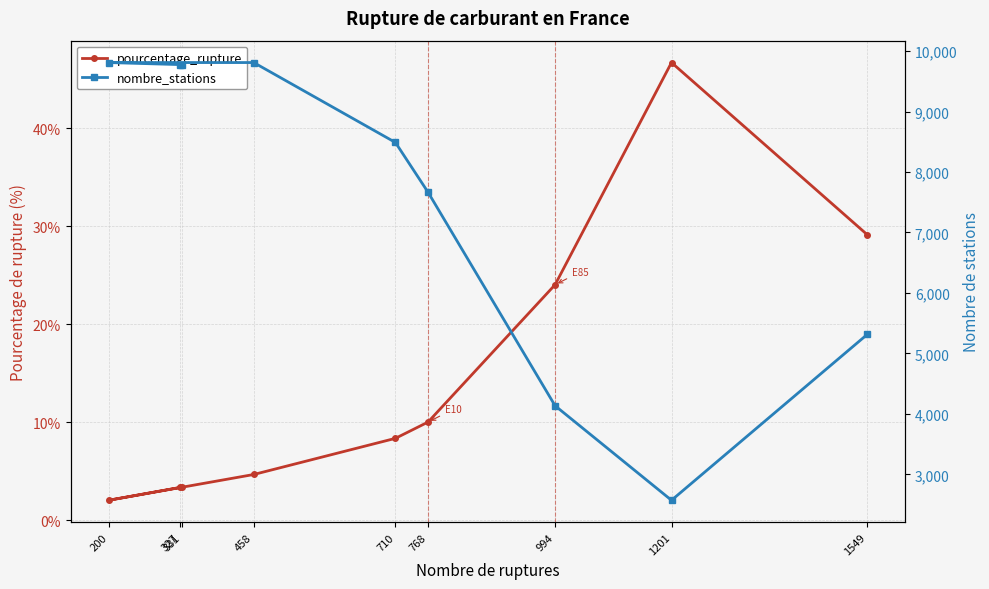

What is the difference between the second highest and second lowest values in the pourcentage_rupture series?

25.8